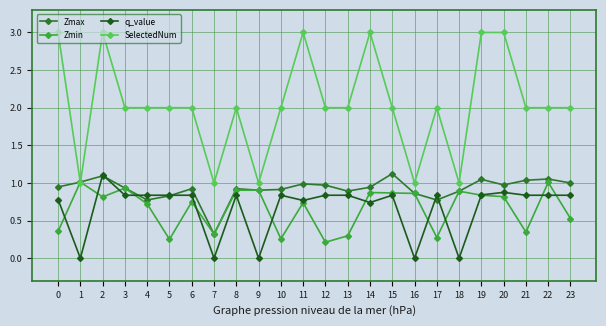

What value does the SelectedNum series have at 15?

2.0